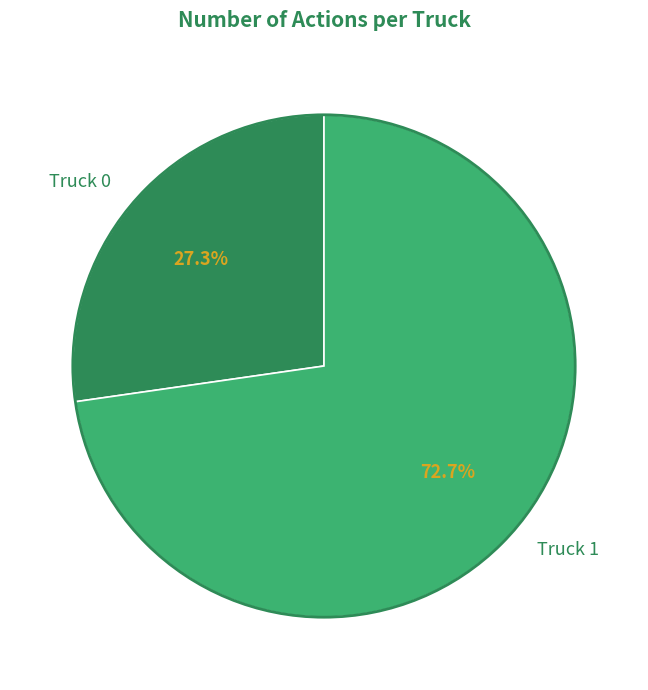

Is it true that Truck 0 is 39% of the pie?

False